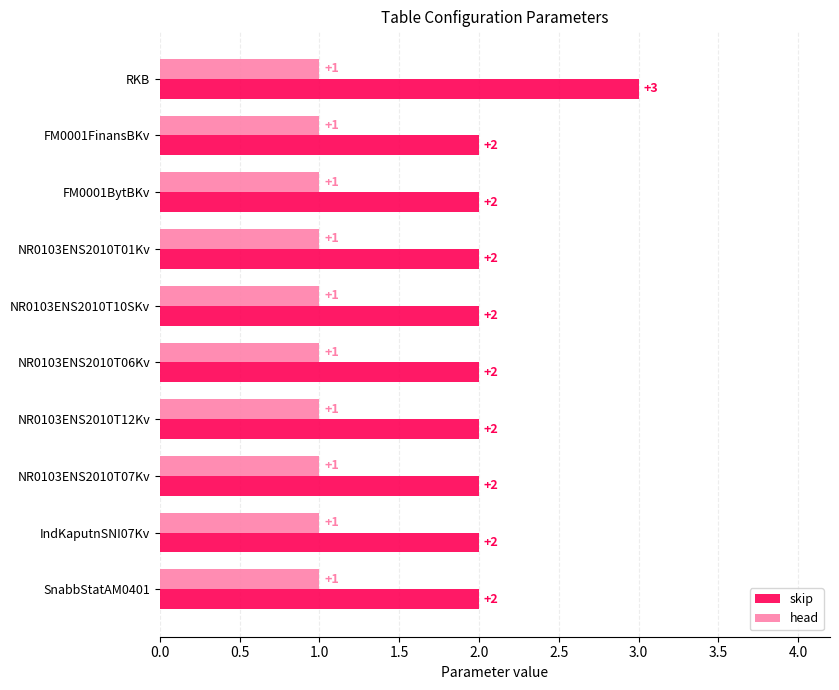

What is the sum of all skip values?

21